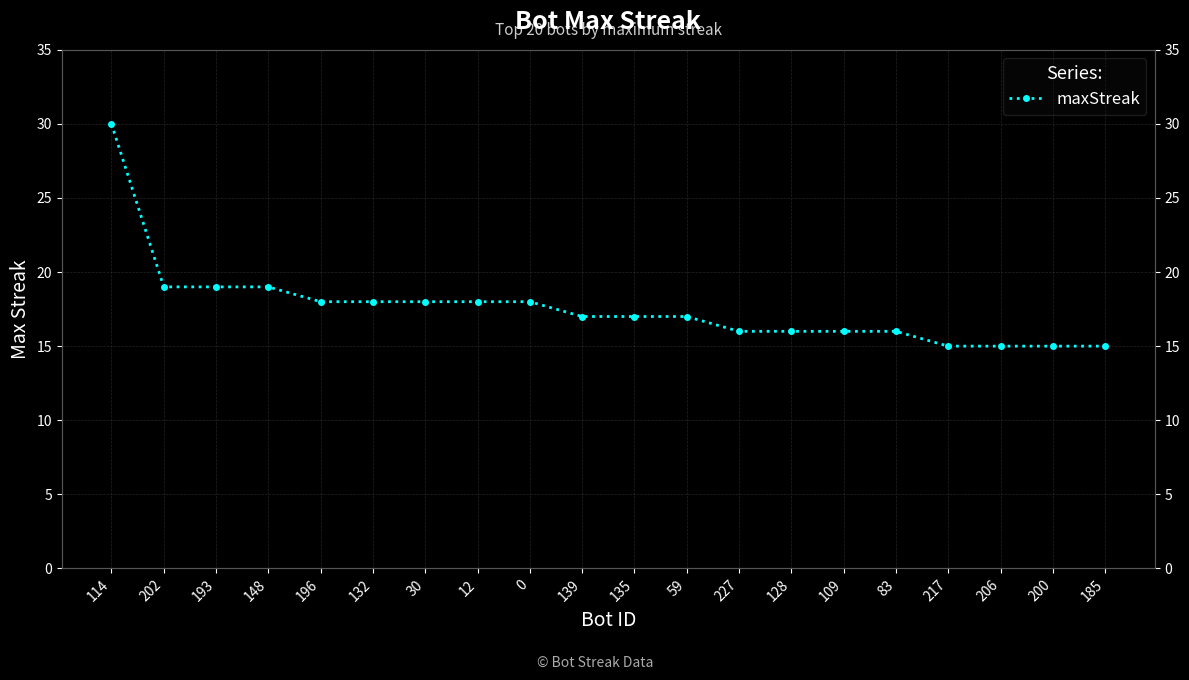

What is the change in value from 114 to 12?

-12